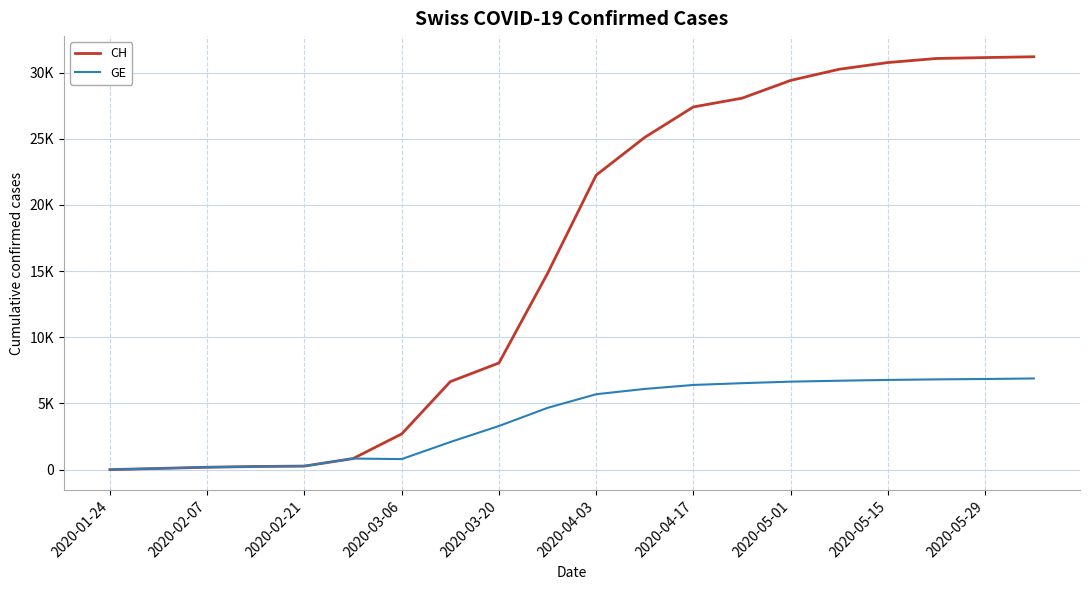

True or false: GE and CH cross at least once.

False